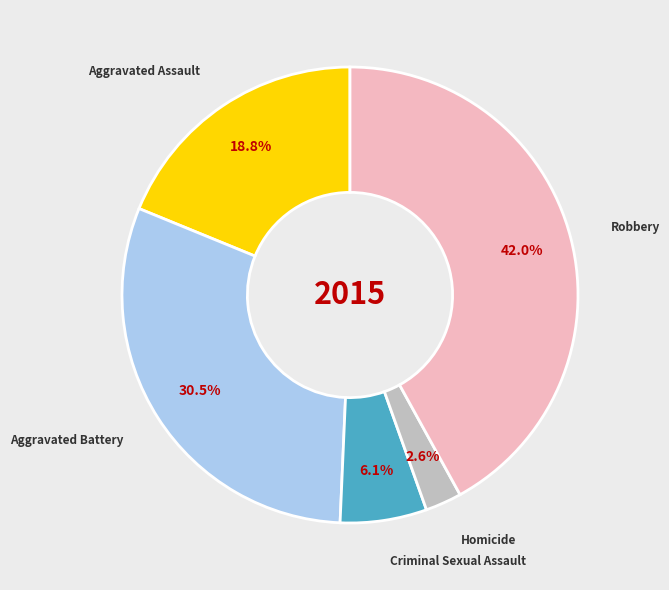

Approximately how many times larger is the value at Aggravated Assault compared to Aggravated Battery?

0.6